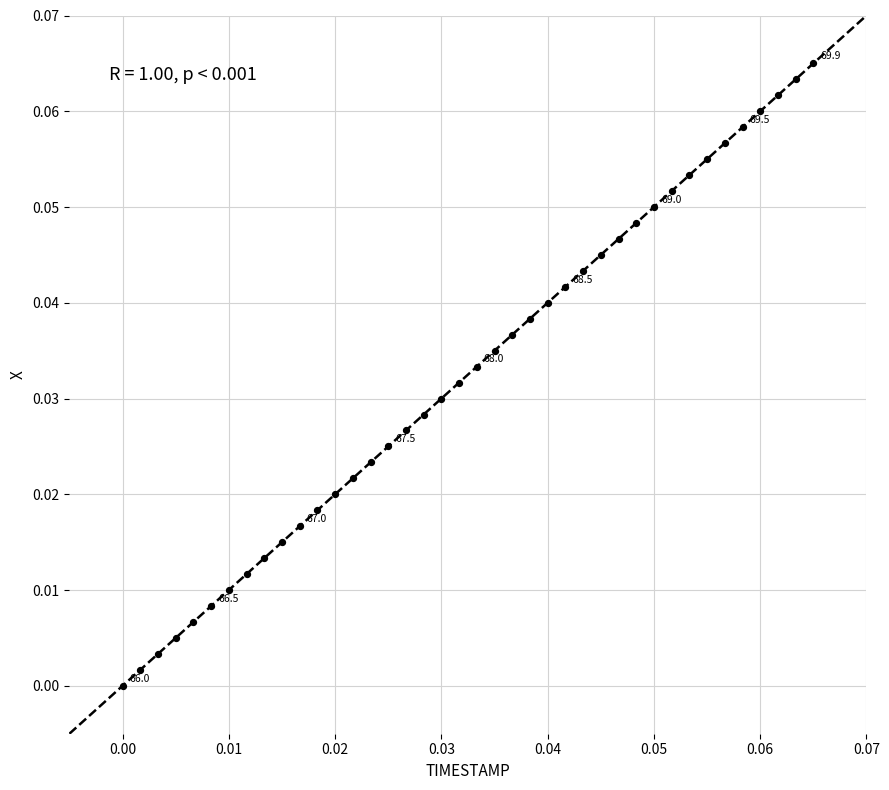

How many data points are displayed?

40